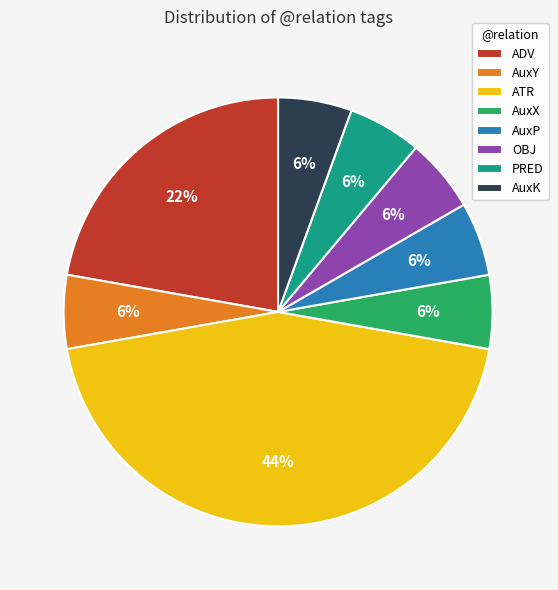

True or false: ADV accounts for 22% of the total.

True